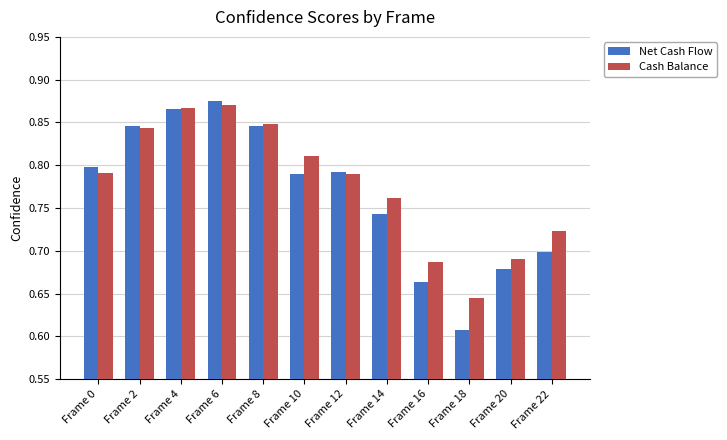

At which category does the chart reach its minimum across all series?

Frame 18